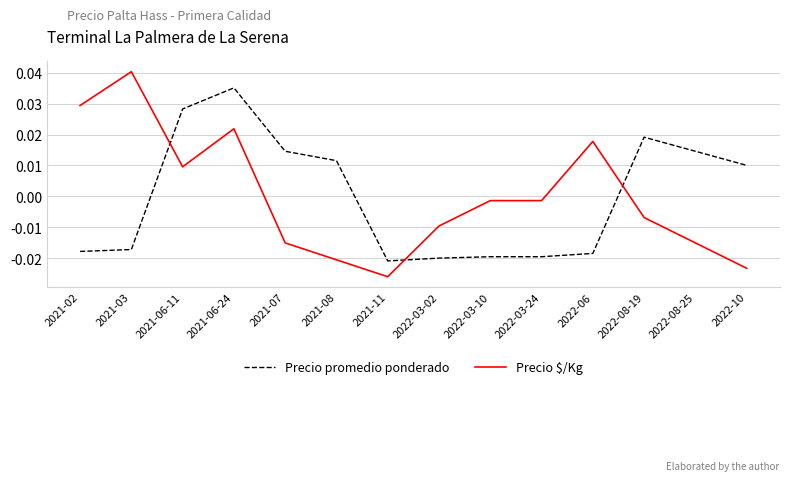

Is the value of Precio promedio ponderado at 2021-06-24 greater than the value of Precio $/Kg at 2022-03-24?

Yes